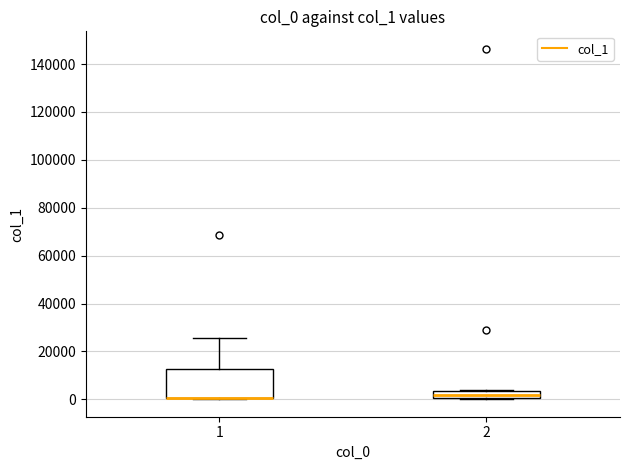

Reading left to right, read every box against the y-axis: the position of its median line, the range the box covers, and the ends of its whiskers. The values are not printed on the chart, so give them approximately, as read against the axis.

1: median 0 (drawn on the box's lower edge), box 0 to 12000, whiskers 0 to 26000
2: median 2000, box 0 to 4000, whiskers 0 to 4000